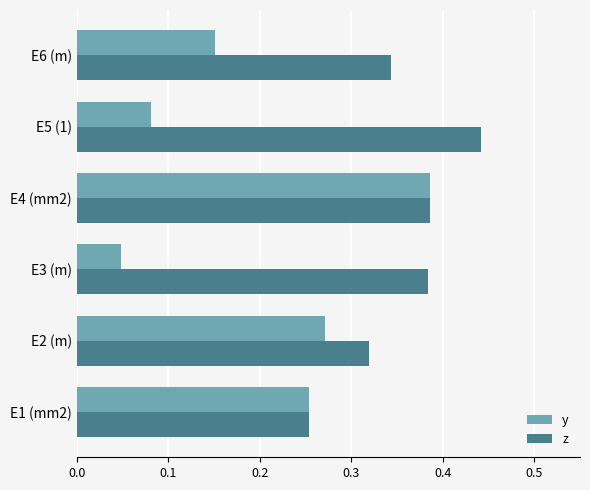

At how many categories does at least one series exceed 0?

6